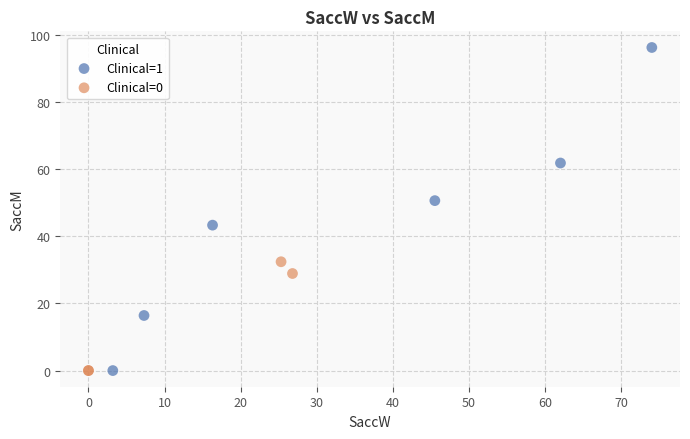

What are all the series names shown in the legend?

Clinical=1, Clinical=0